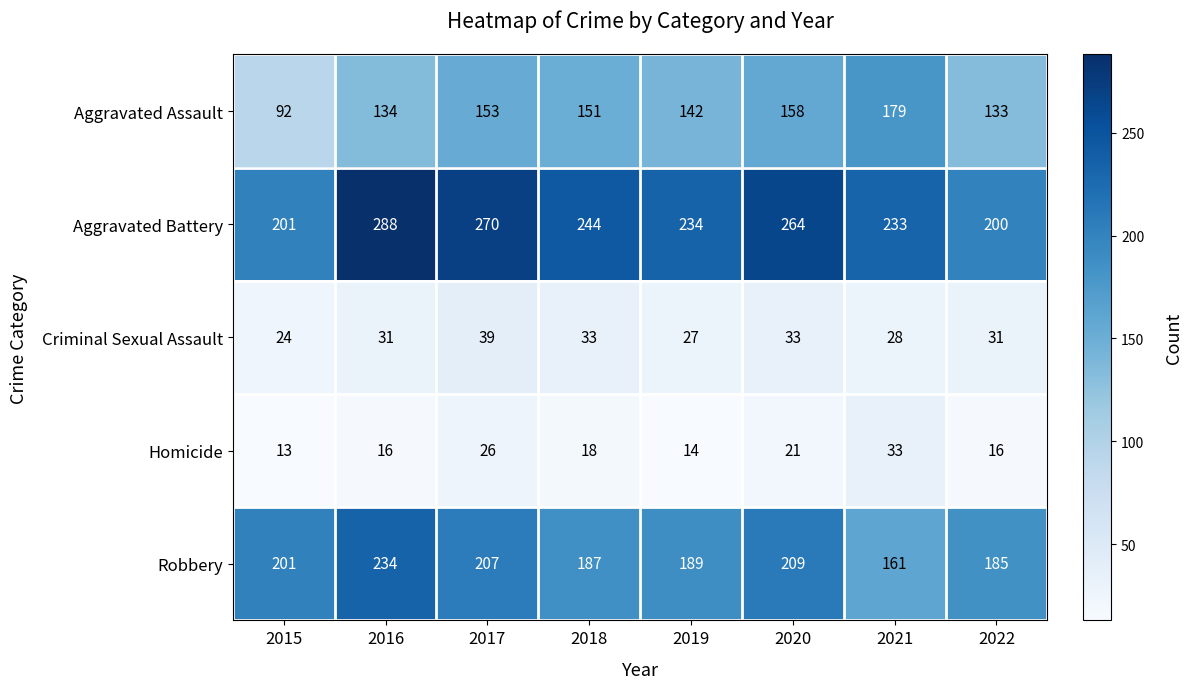

What is the difference between the maximum and minimum values in the Aggravated Assault series?

87